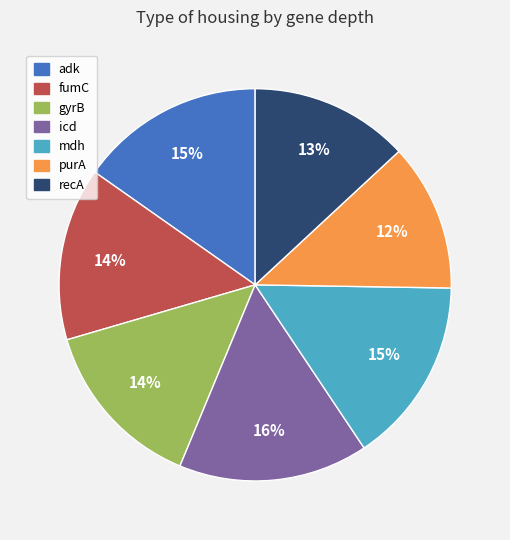

What is the smallest slice in the pie chart?

purA